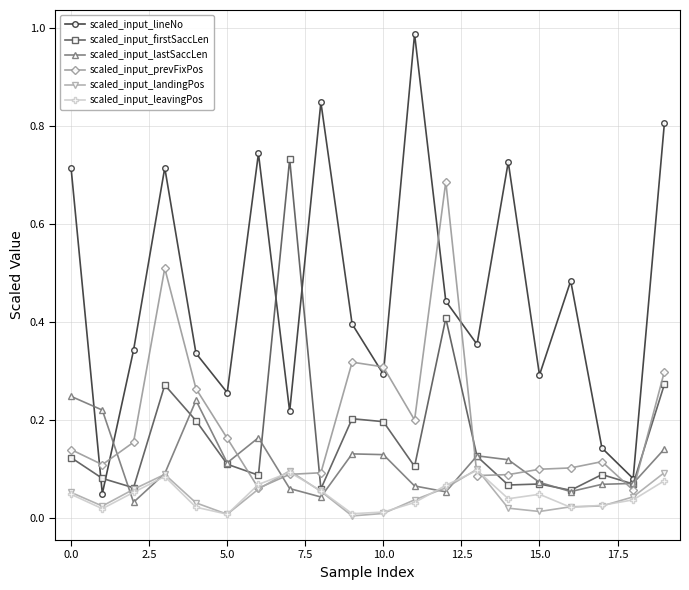

Does the chart have visible grid lines?

Yes